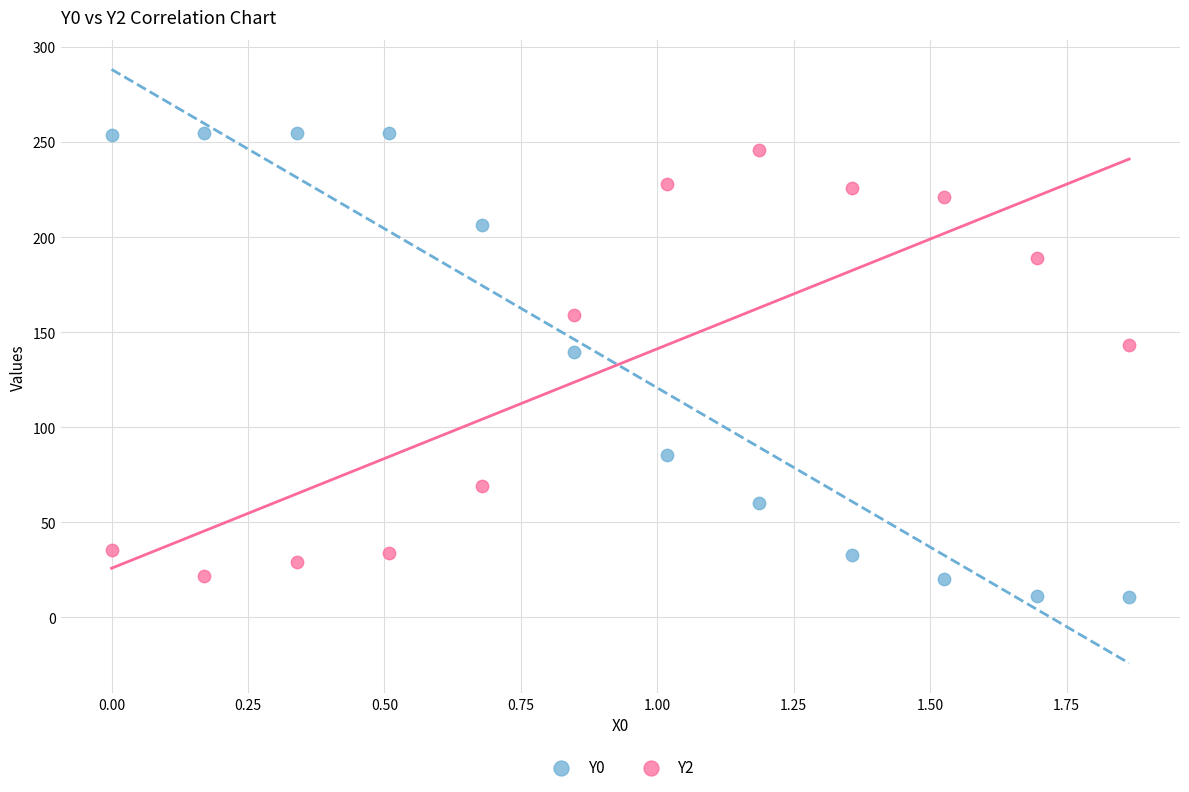

Which series has the largest Y range (max minus min)?

Y0